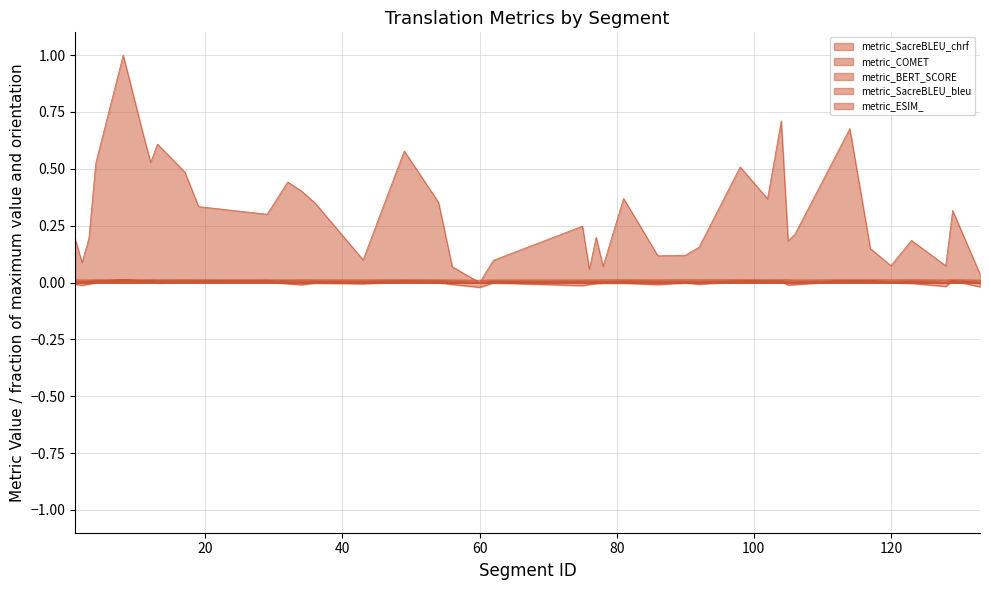

At which category does metric_SacreBLEU_chrf reach its first local peak?

8